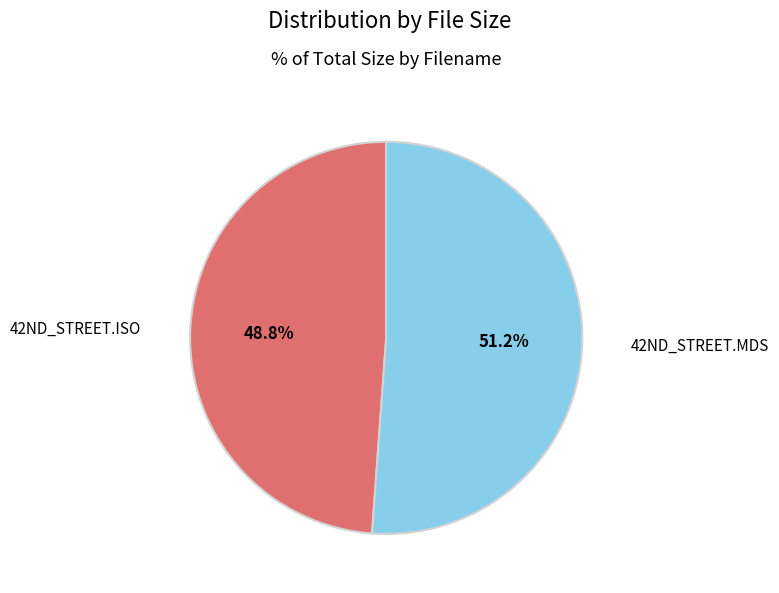

Does any single category account for the majority?

Yes